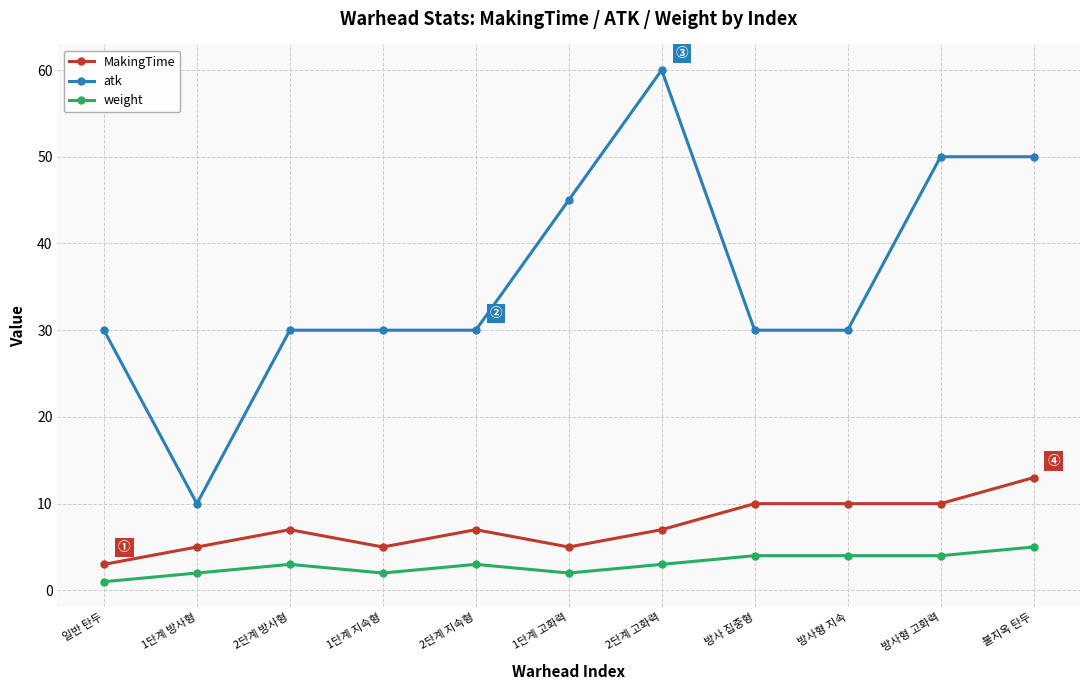

What is the difference between the second highest and minimum values in the weight series?

3